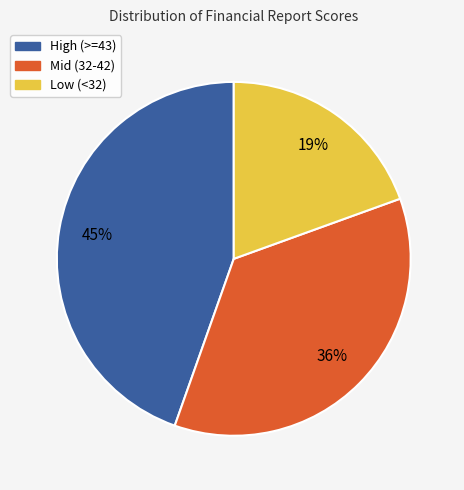

To the nearest percent, what is the average slice percentage?

33%